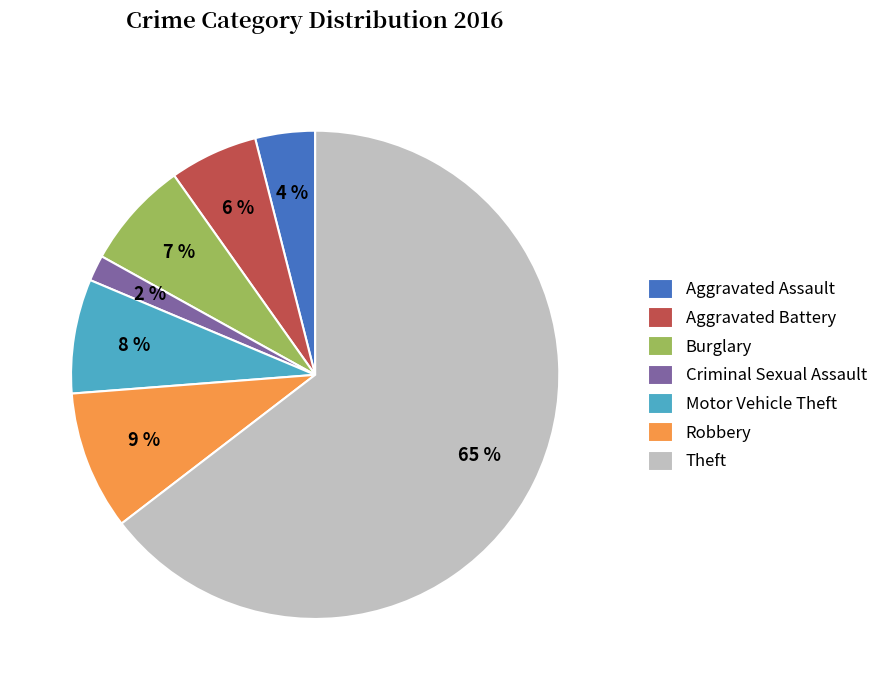

To the nearest percent, what is the difference between the Aggravated Assault and Motor Vehicle Theft slice percentages?

4%